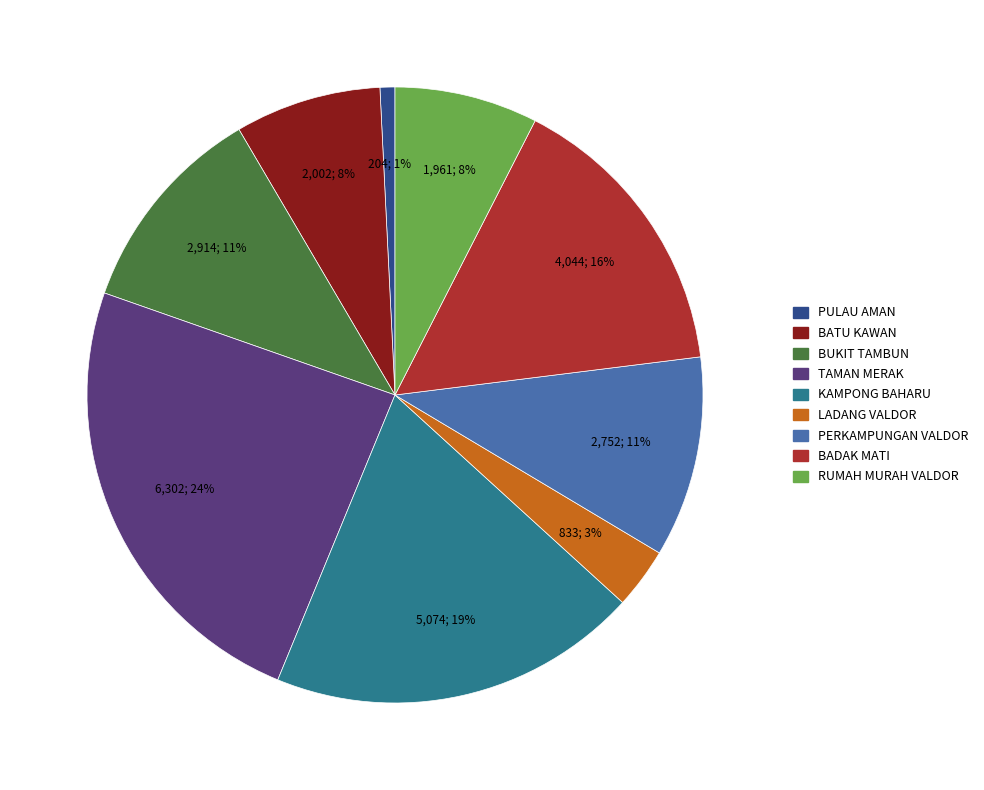

Is there any slice that represents more than half of the pie?

No